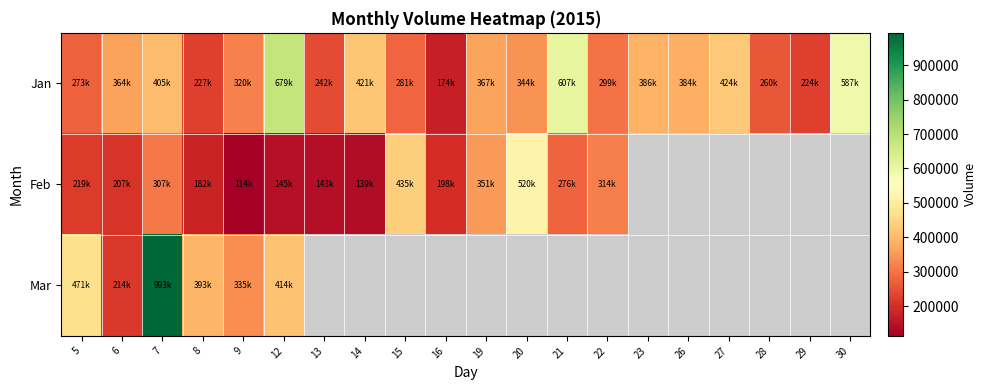

Which series has the largest total across all categories?

Jan